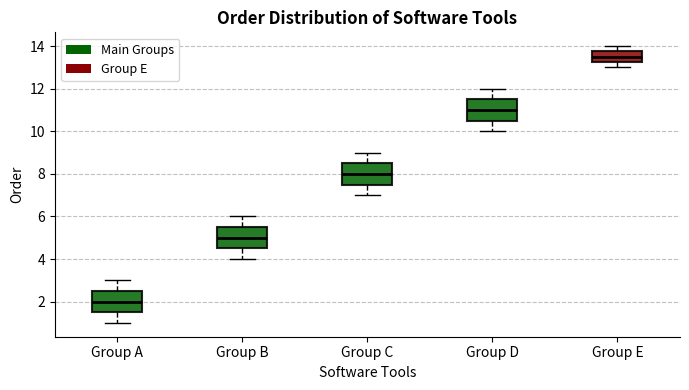

Which box's median line is the highest?

Group E